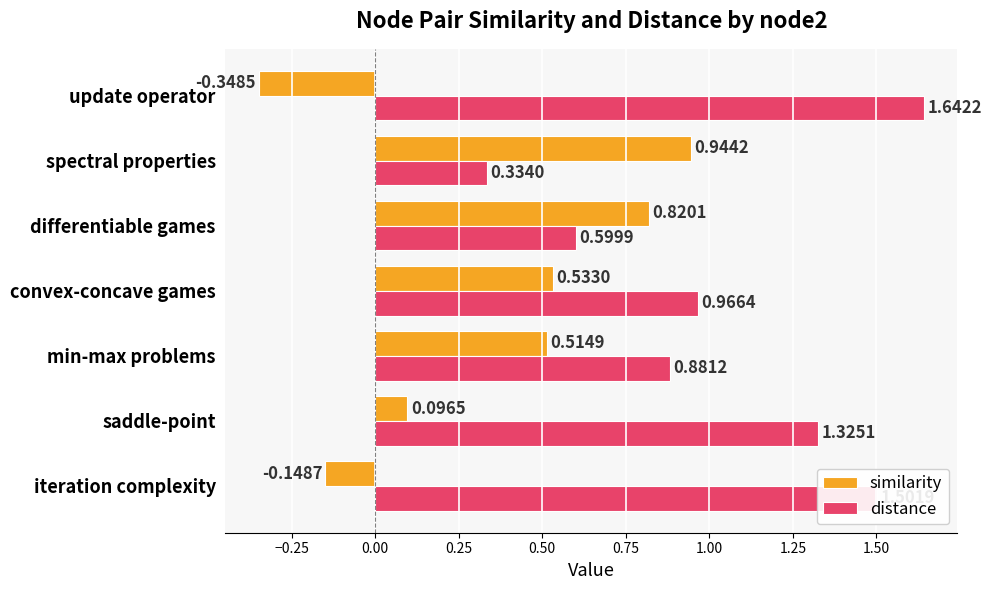

Between saddle-point and min-max problems, which series saw the biggest shift?

distance